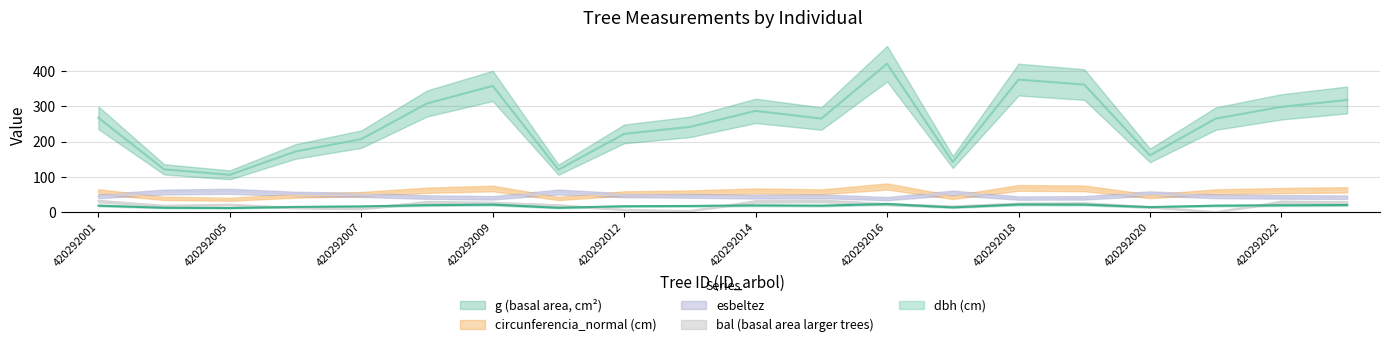

True or false: g and dbh cross at least once.

False